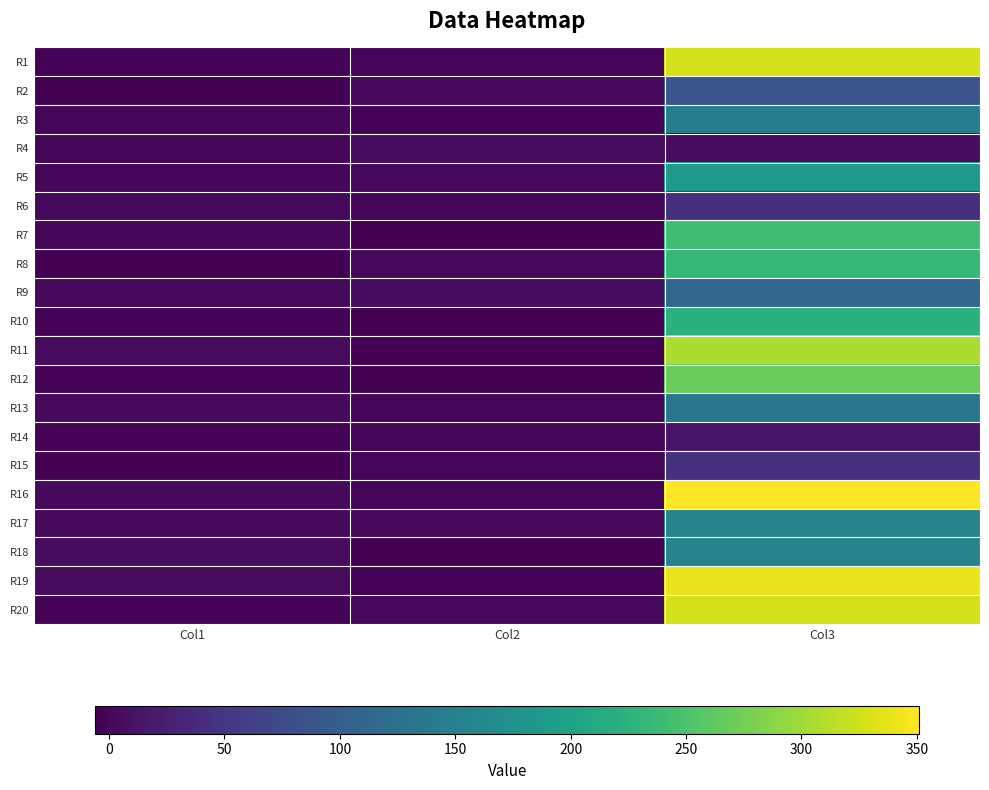

Reading left to right, transcribe all the data shown in this chart.

R1: Col1=-1.7	Col2=0.2	Col3=327.8
R2: Col1=-4.3	Col2=3.0	Col3=88.6
R3: Col1=0.7	Col2=-2.5	Col3=145.7
R4: Col1=0.1	Col2=6.0	Col3=5.6
R5: Col1=0.6	Col2=1.6	Col3=187.4
R6: Col1=2.1	Col2=0.3	Col3=42.9
R7: Col1=-0.1	Col2=-5.6	Col3=240.0
R8: Col1=-3.2	Col2=3.4	Col3=232.3
R9: Col1=1.9	Col2=5.9	Col3=112.1
R10: Col1=-2.5	Col2=-4.9	Col3=223.5
R11: Col1=4.3	Col2=-5.7	Col3=307.4
R12: Col1=-2.9	Col2=-3.4	Col3=269.5
R13: Col1=1.5	Col2=0.5	Col3=134.7
R14: Col1=-3.0	Col2=-1.2	Col3=14.2
R15: Col1=-4.6	Col2=0.8	Col3=44.7
R16: Col1=2.9	Col2=-1.3	Col3=350.9
R17: Col1=3.5	Col2=3.1	Col3=154.2
R18: Col1=5.4	Col2=-5.9	Col3=153.5
R19: Col1=4.5	Col2=-2.8	Col3=340.0
R20: Col1=-2.0	Col2=1.5	Col3=327.8